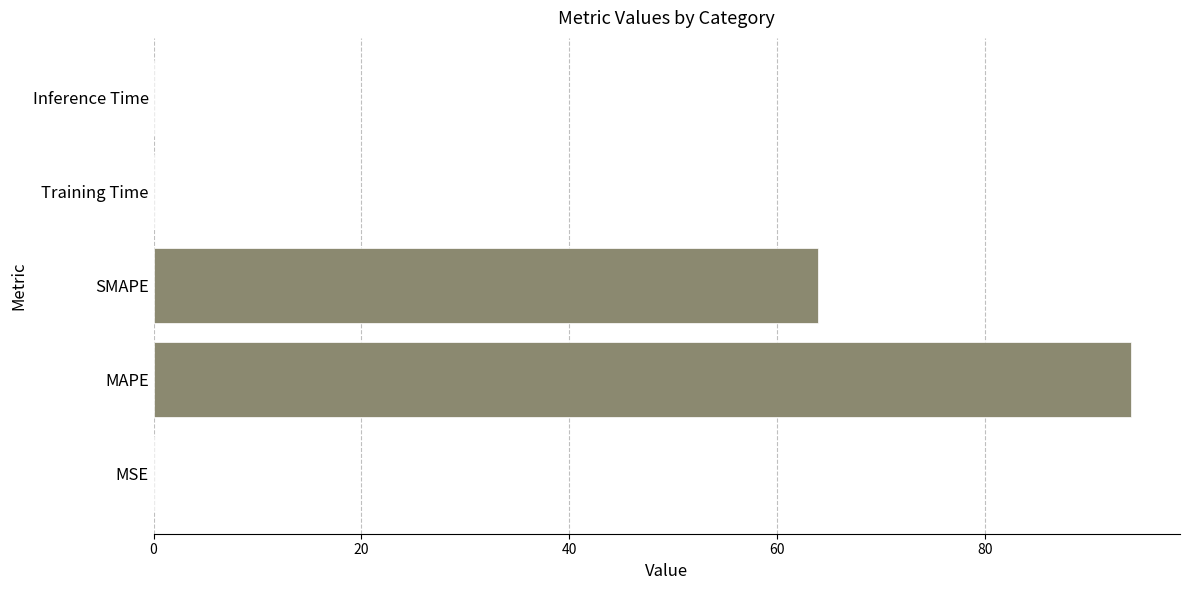

What is the change in value from MAPE to SMAPE?

-30.1